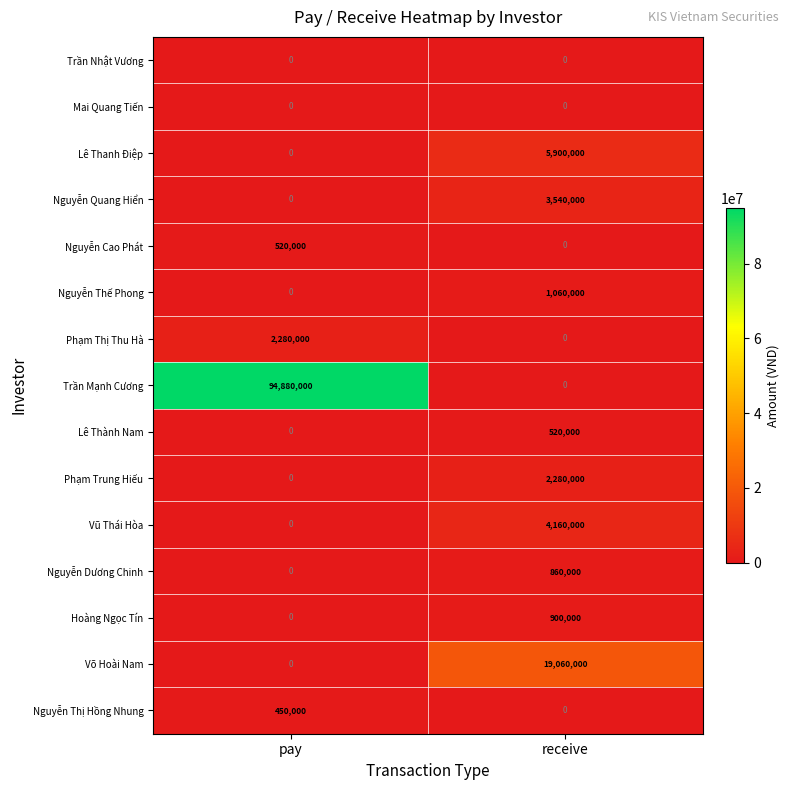

What is the total value across all series at pay?

98130000